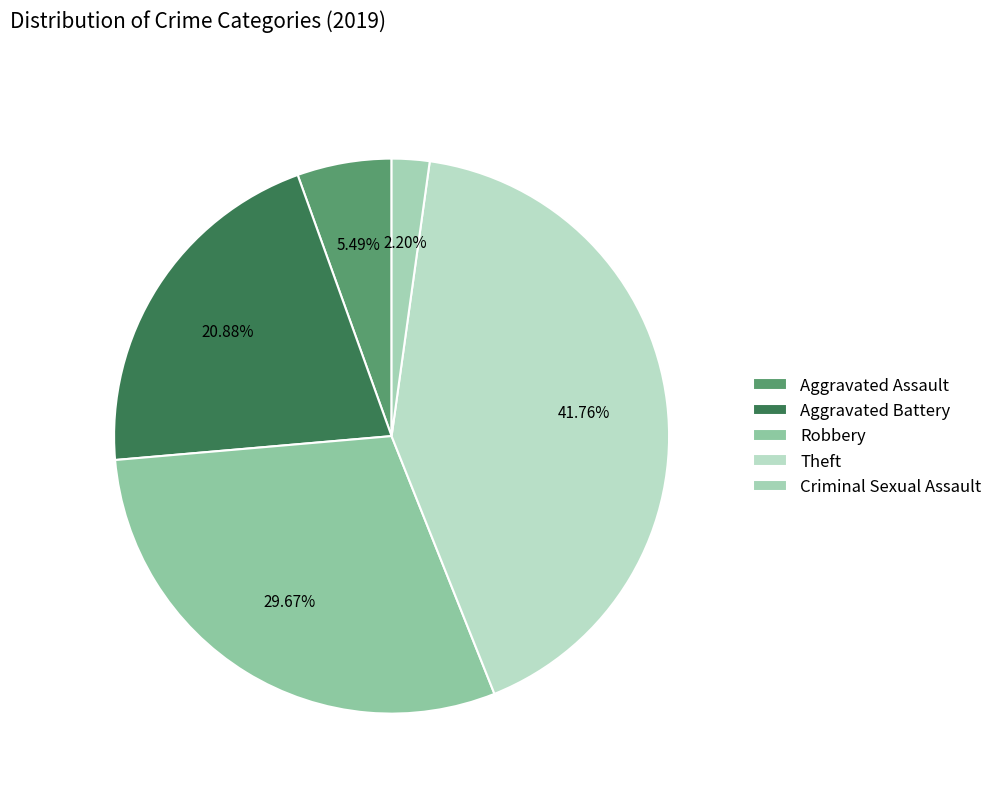

To the nearest percent, what percentage of the pie is Robbery?

30%